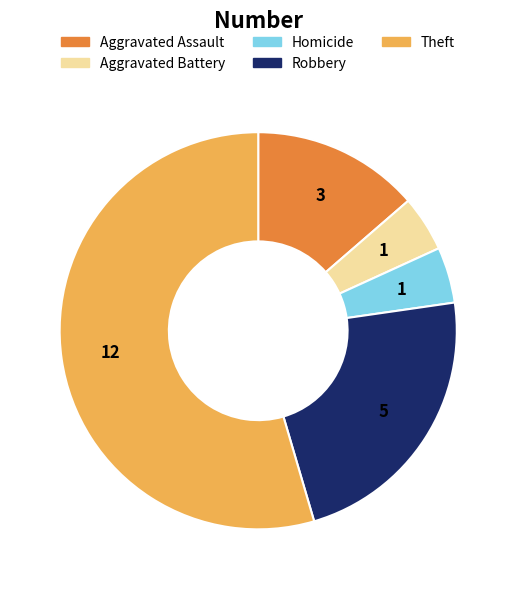

Does any single category account for the majority?

Yes